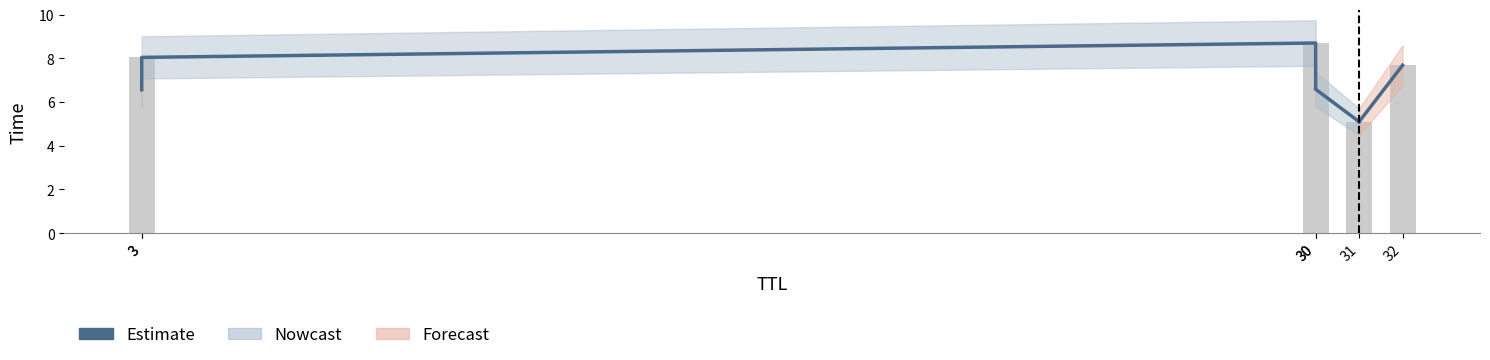

The chart shows a value of 6.6 at 30. True or false?

True